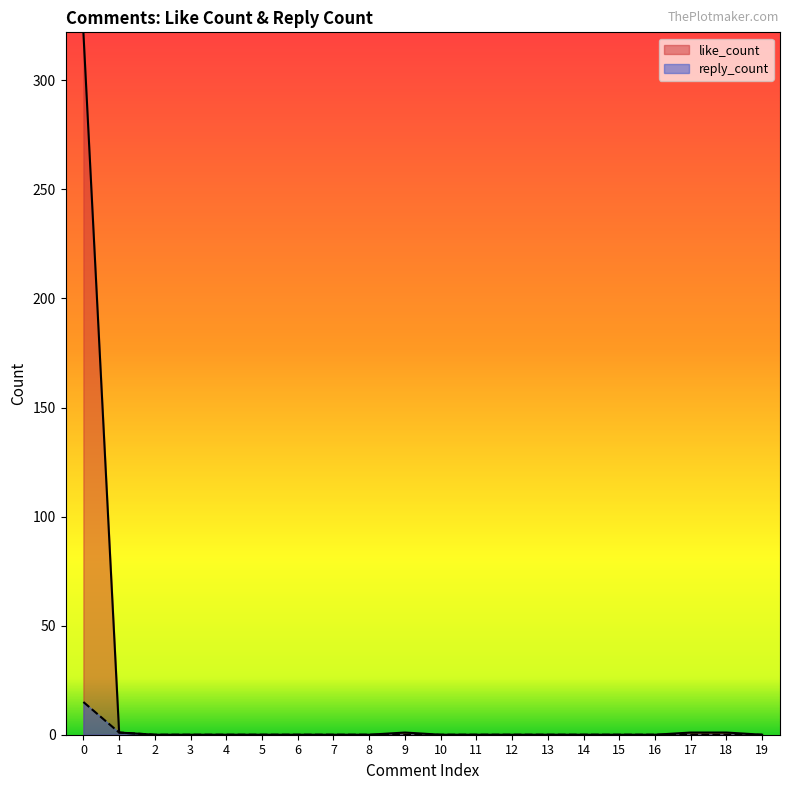

At how many categories does at least one series exceed 85?

1